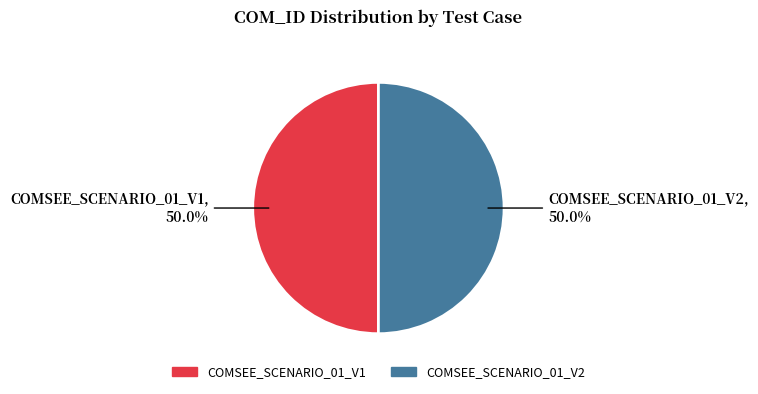

Approximately how many times larger is the value at COMSEE_SCENARIO_01_V2 compared to COMSEE_SCENARIO_01_V1?

1.0